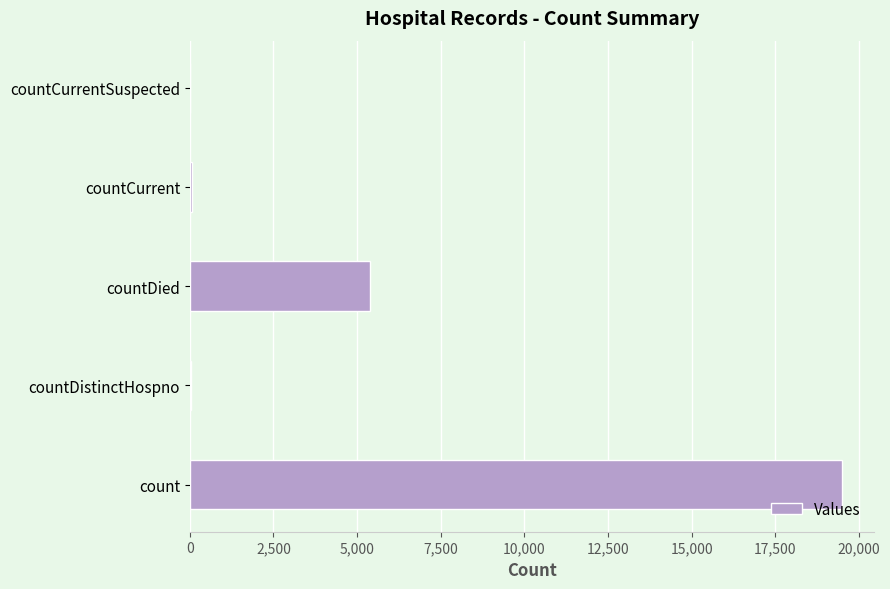

Is it true that the value at count is 26987?

False